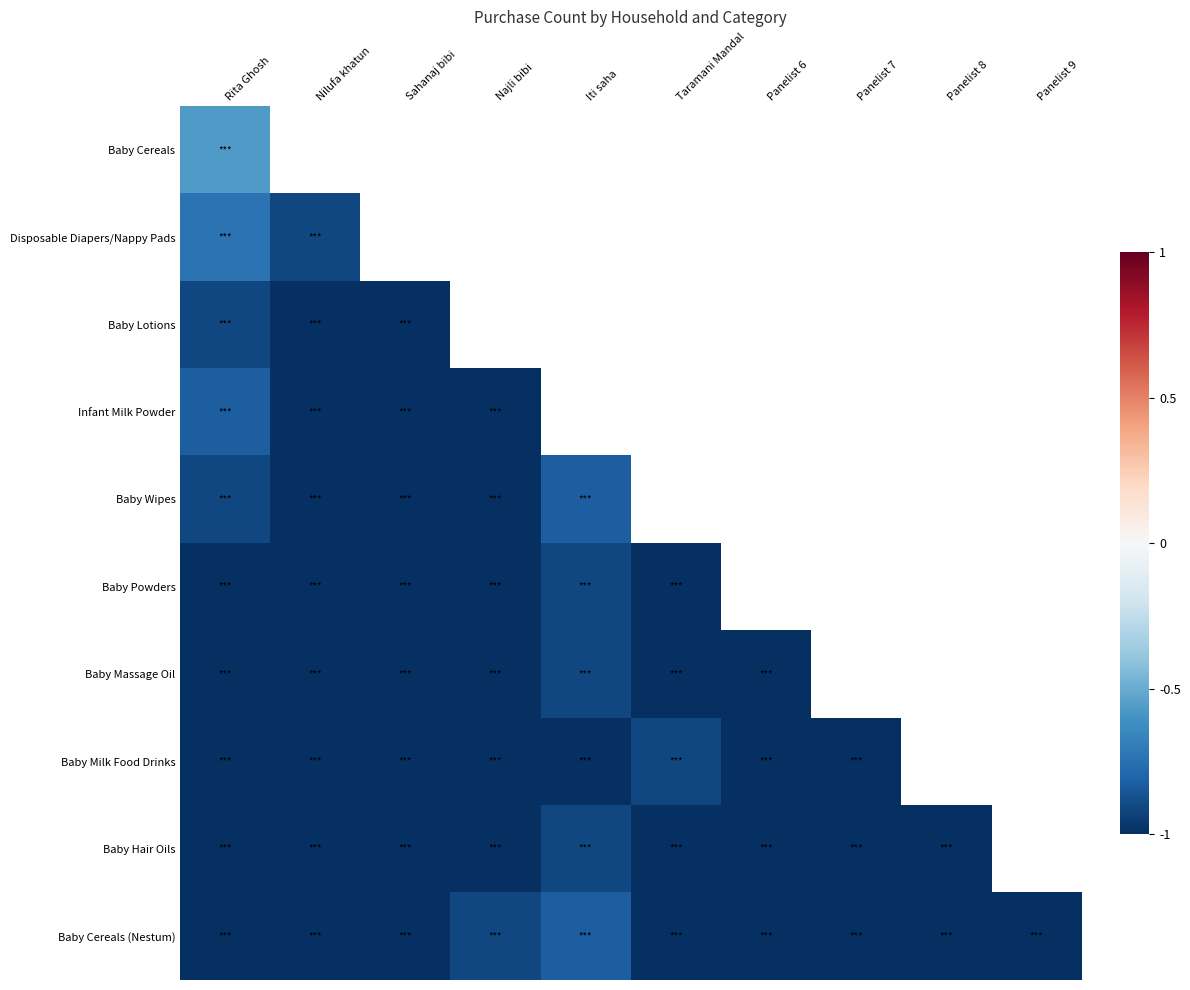

What is the maximum value shown in the chart?

-0.6